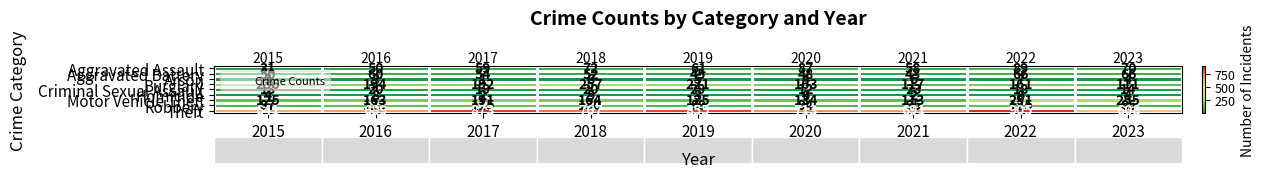

Rank the series at 2020 from lowest to highest value.

Arson, Homicide, Criminal Sexual Assault, Aggravated Battery, Aggravated Assault, Robbery, Motor Vehicle Theft, Burglary, Theft